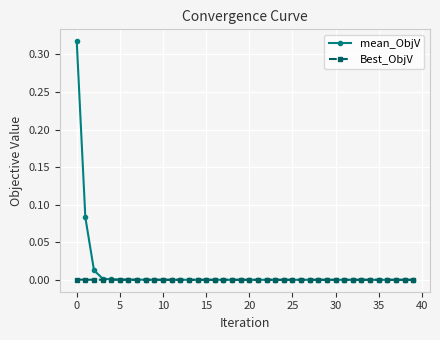

List the series in order of their peak value, highest first.

mean_ObjV, Best_ObjV